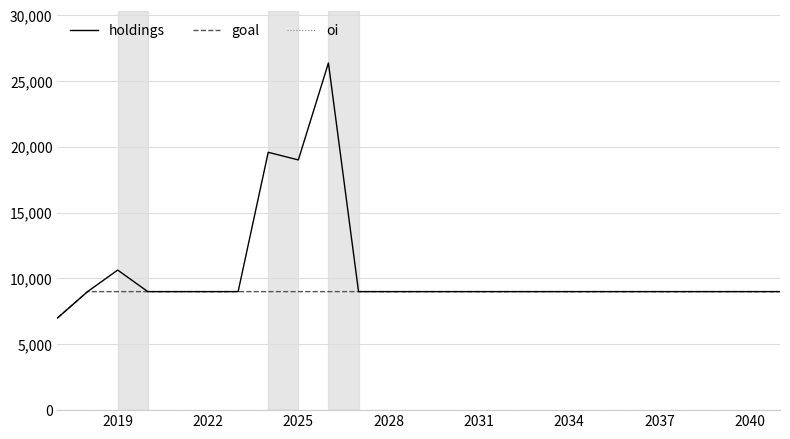

Does the chart have visible grid lines?

Yes